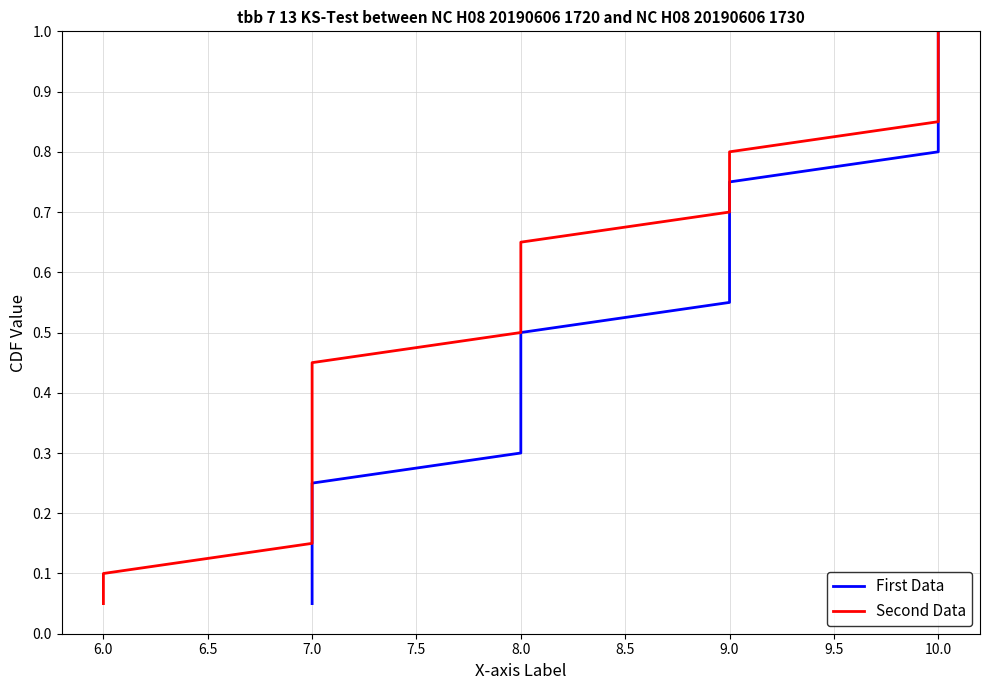

Does the chart have visible grid lines?

Yes